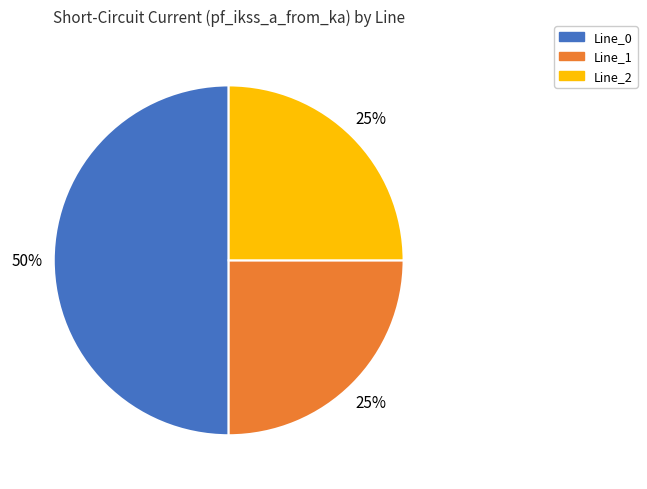

To the nearest percent, what is the average slice percentage?

33%